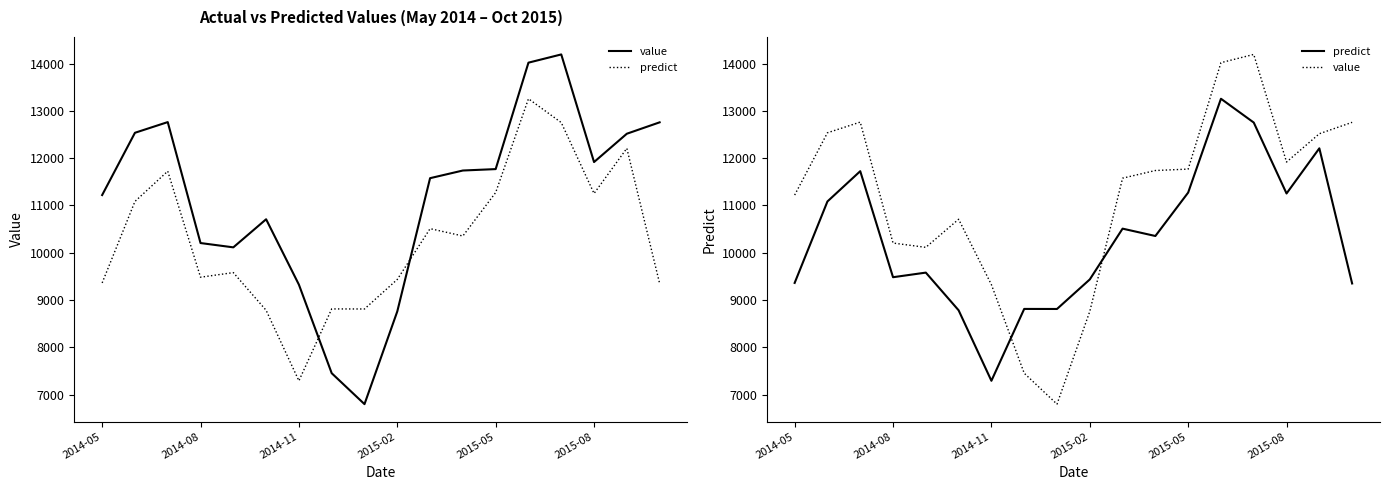

At how many categories does at least one series exceed 12017?

6